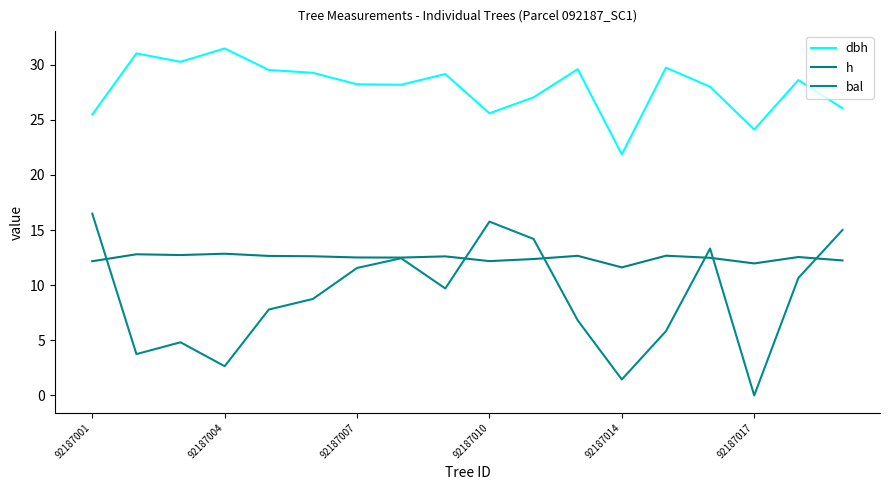

True or false: dbh has more than 2 points higher than both neighbors.

True